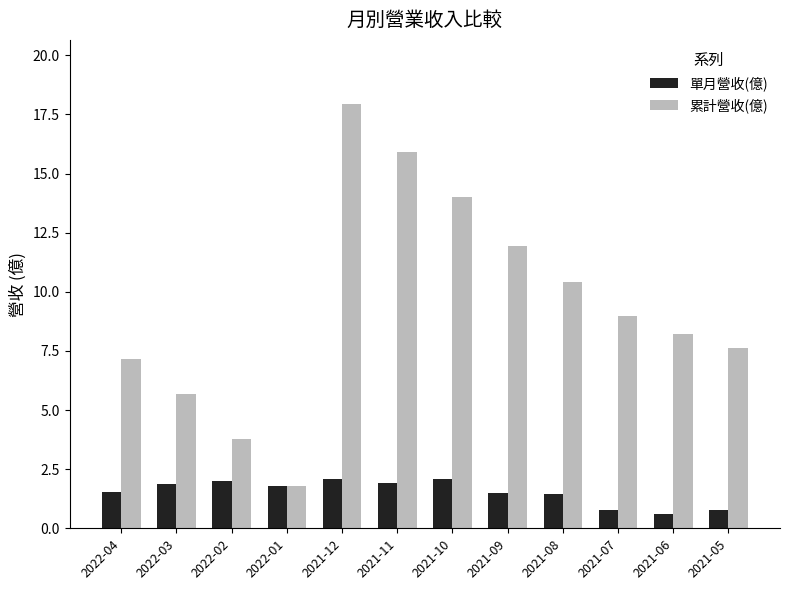

At which label does 累計營收(億) first exceed 8?

2021-12